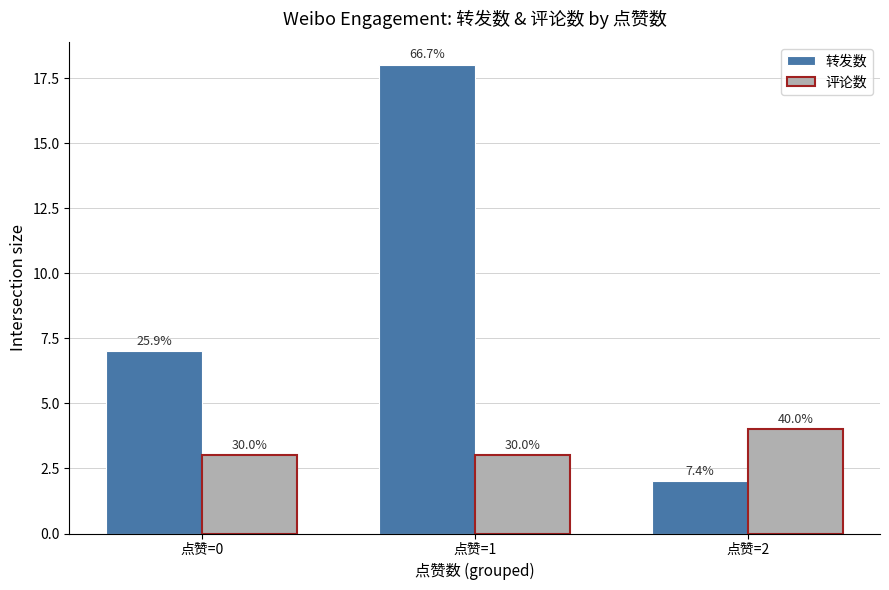

At how many categories does at least one series exceed 10?

1